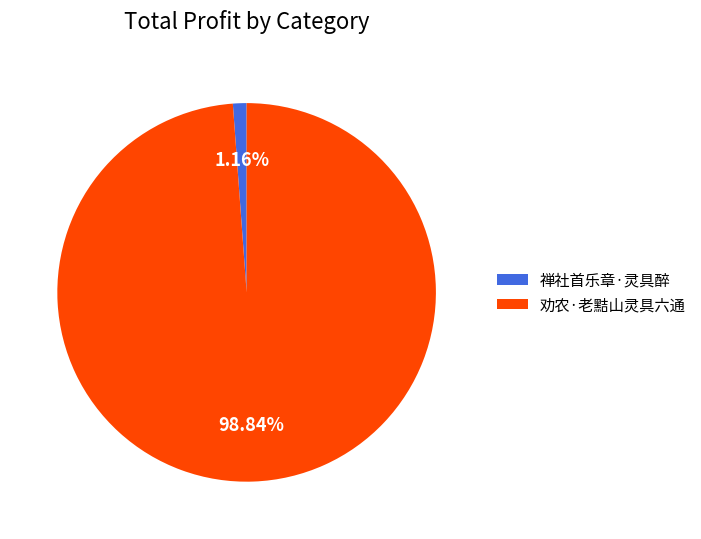

Is 禅社首乐章·灵具醉 the majority of the pie?

No